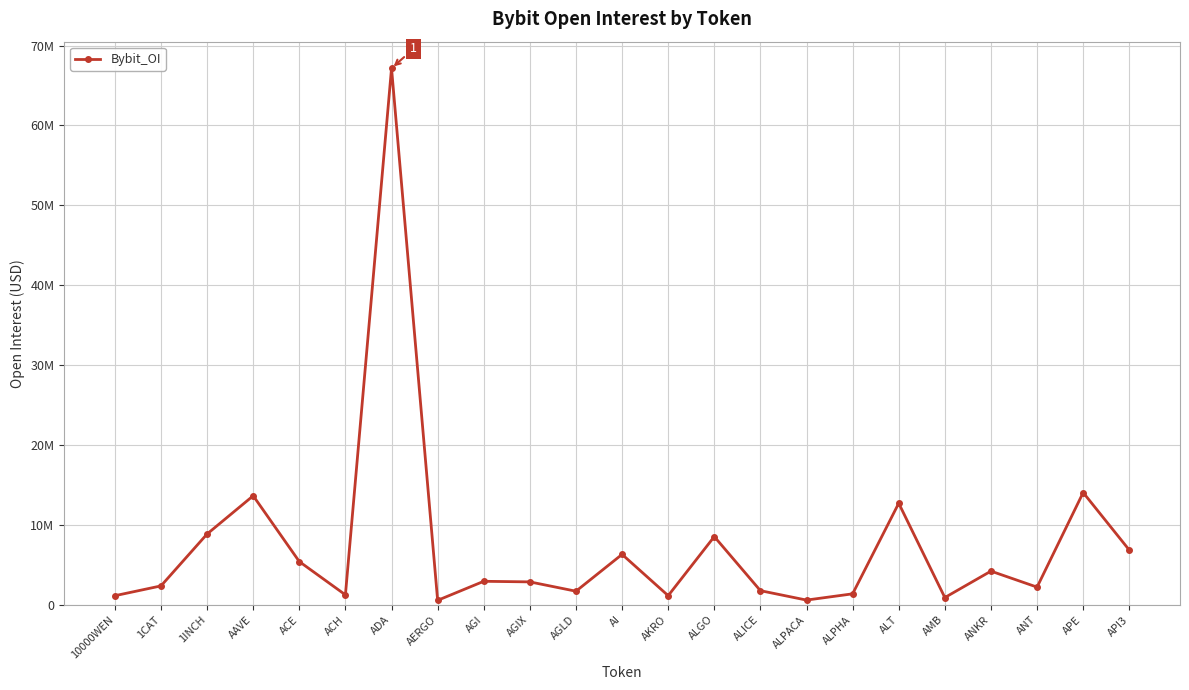

How many points are higher than both their immediate neighbors (excluding endpoints)?

8